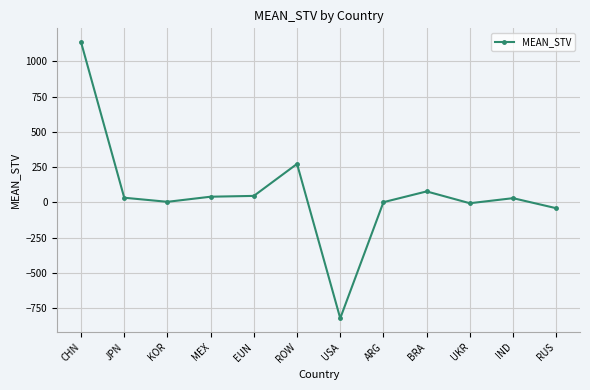

Which label corresponds to the smallest value in the chart?

USA